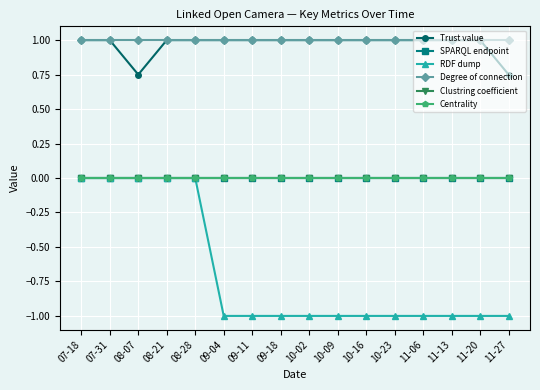

How many categories are shown in the chart?

16